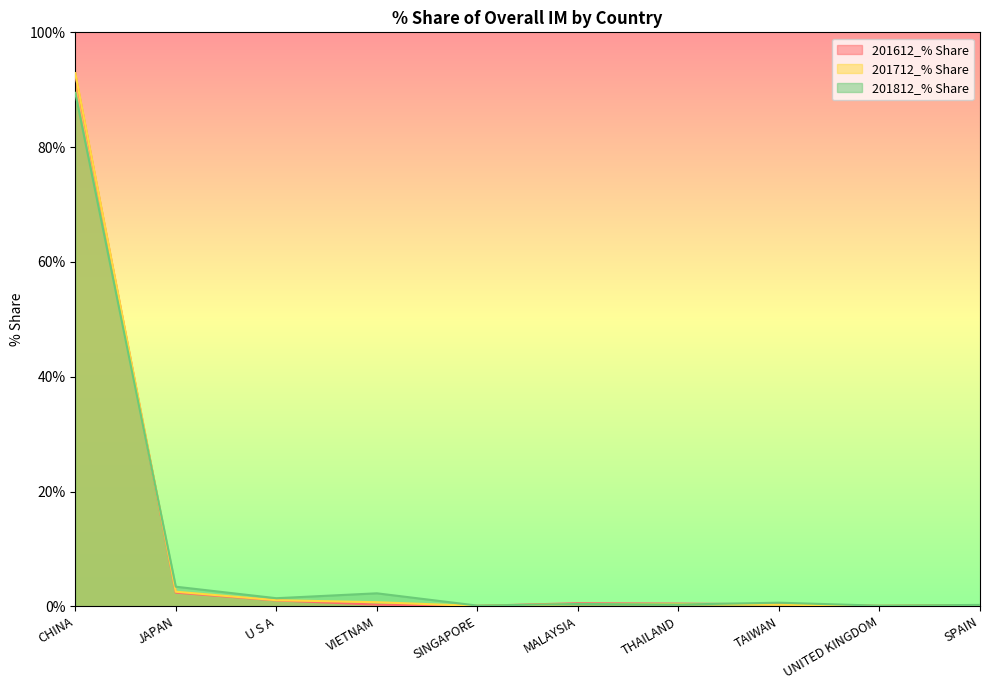

Which has a higher value, TAIWAN or VIETNAM?

TAIWAN